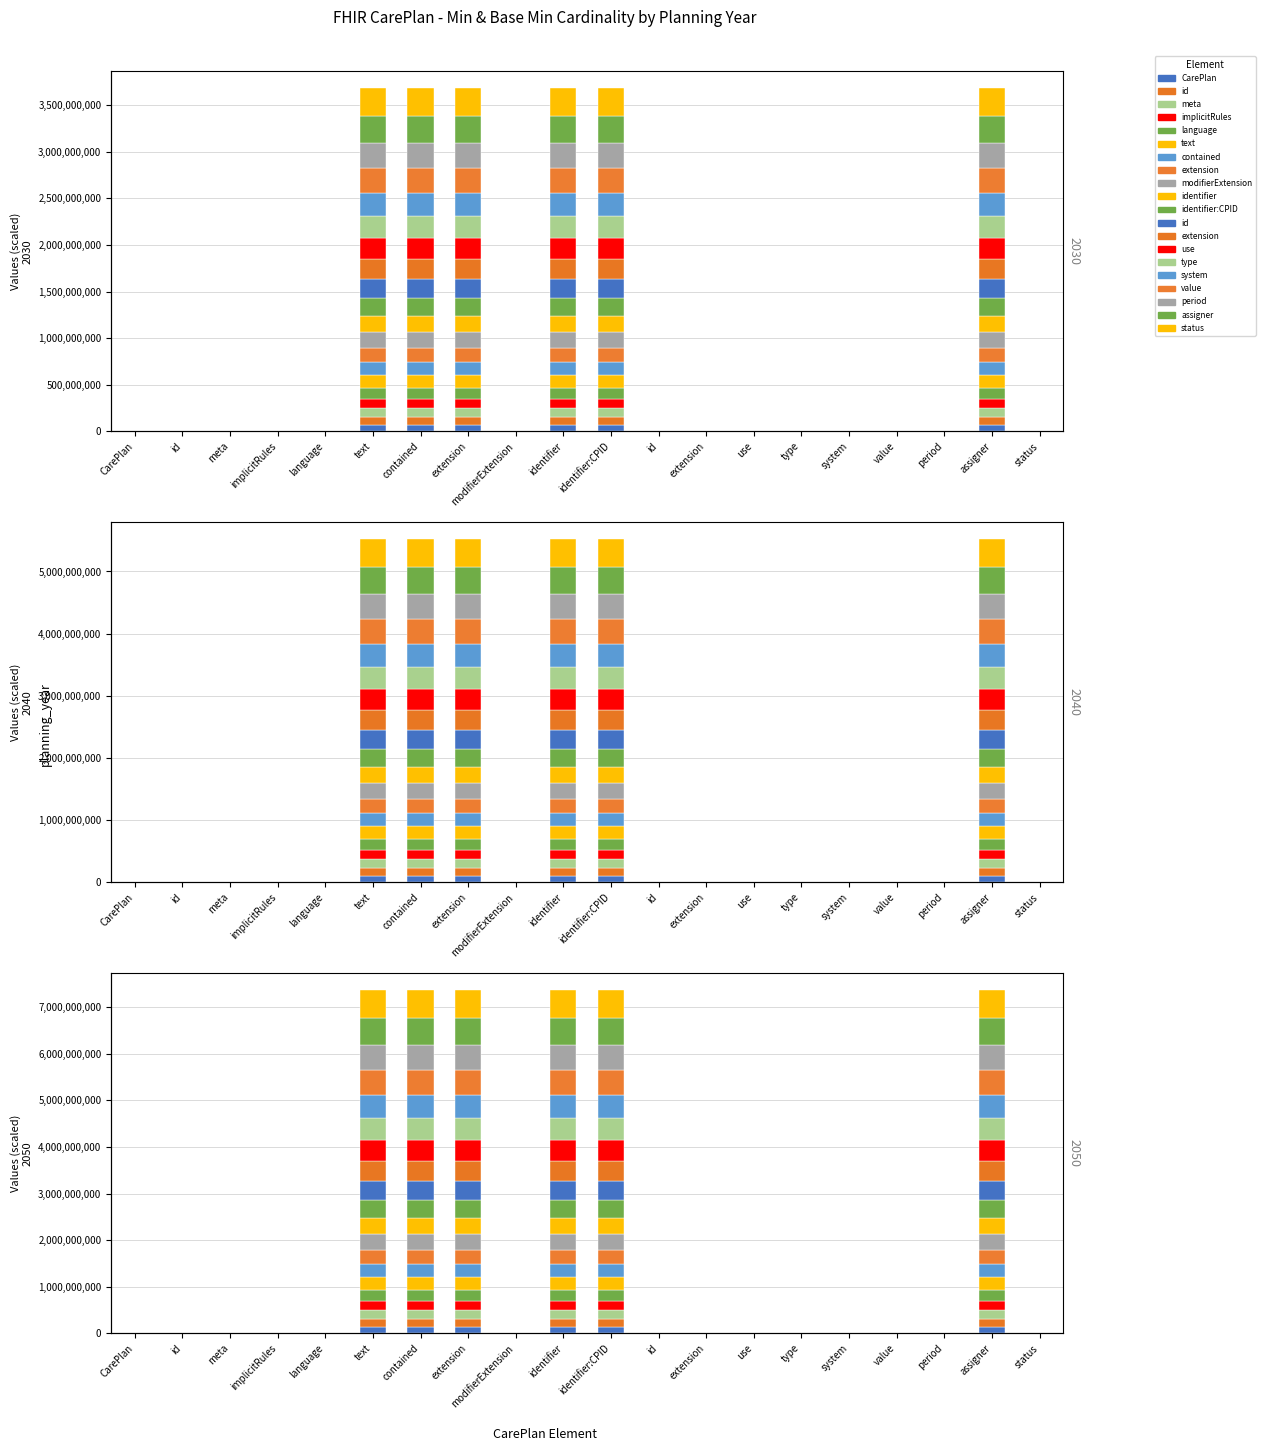

Which label corresponds to the smallest value in the chart?

CarePlan